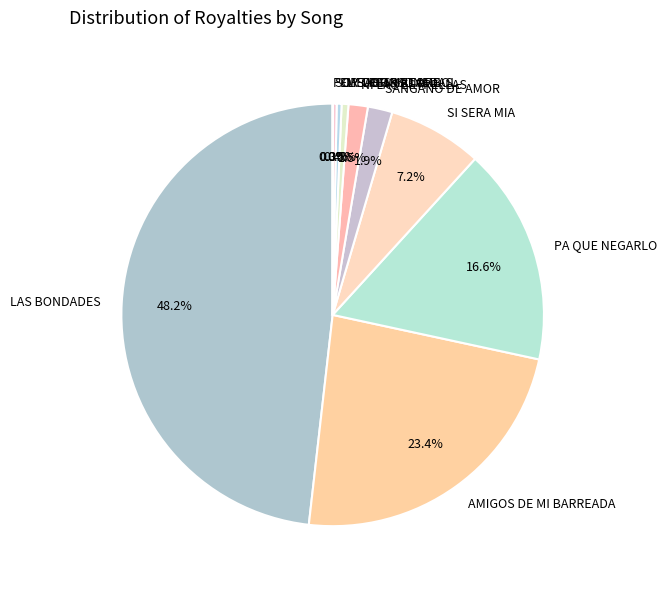

Does PA QUE NEGARLO account for over 50% of the chart?

No